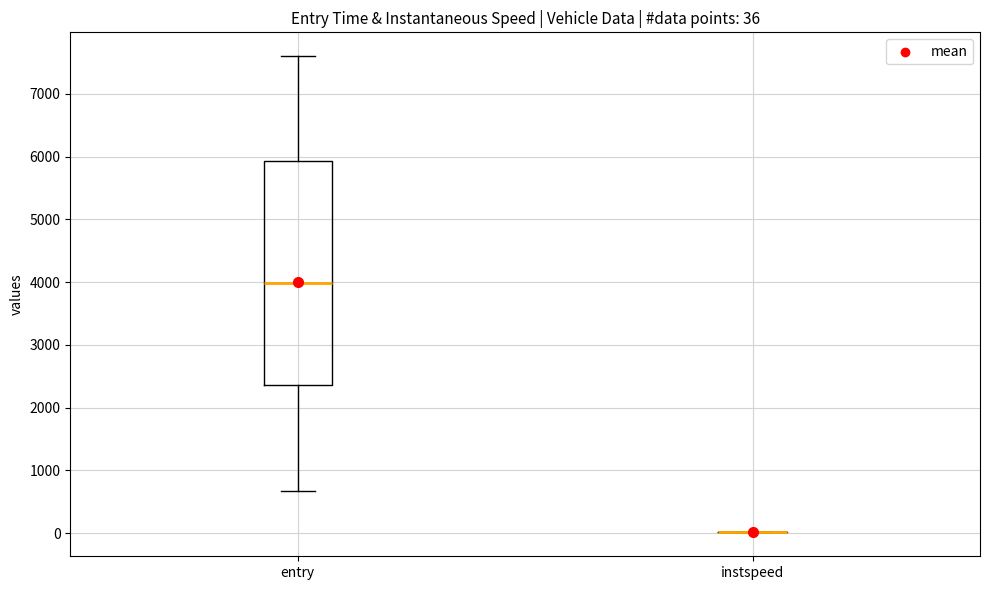

Comparing the boxes themselves (not the whiskers), which one is the tallest?

entry